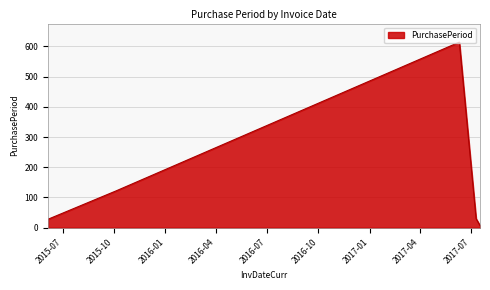

What is the sum of all values?

801